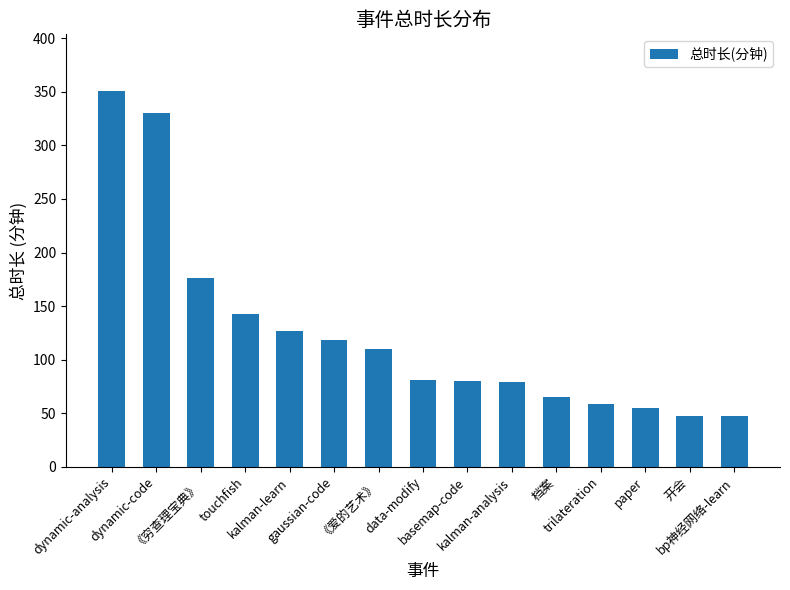

What is the minimum value shown in the chart?

47